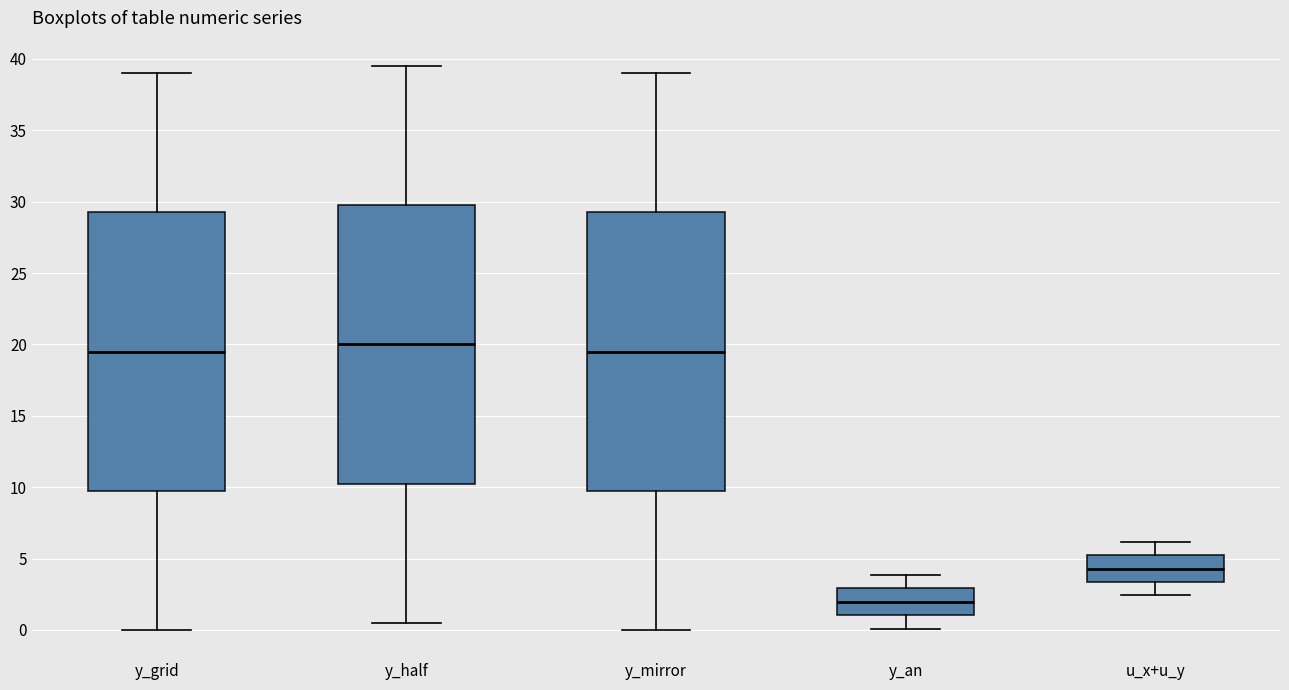

Reading left to right, read every box against the y-axis: the position of its median line, the range the box covers, and the ends of its whiskers. The values are not printed on the chart, so give them approximately, as read against the axis.

y_grid: median 19.5, box 10.0 to 29.5, whiskers 0.0 to 39.0
y_half: median 20.0, box 10.5 to 30.0, whiskers 0.5 to 39.5
y_mirror: median 19.5, box 10.0 to 29.5, whiskers 0.0 to 39.0
y_an: median 2.0, box 1.0 to 3.0, whiskers 0.0 to 4.0
u_x+u_y: median 4.5, box 3.5 to 5.0, whiskers 2.5 to 6.0